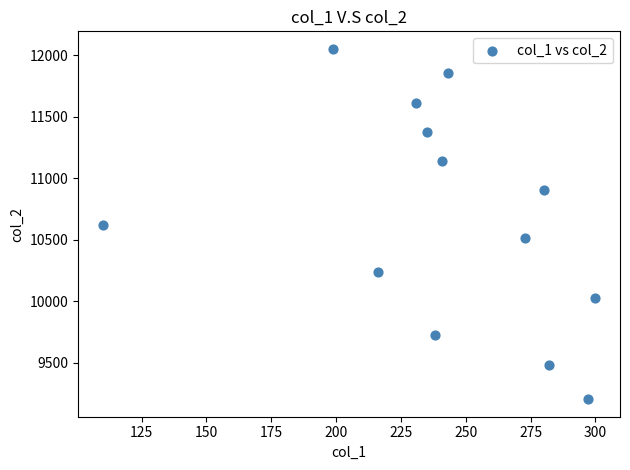

What is the range of X values (max minus min)?

190